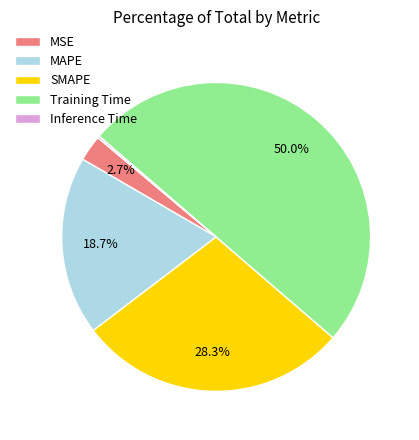

To the nearest percent, what percentage of the pie is Training Time?

50%